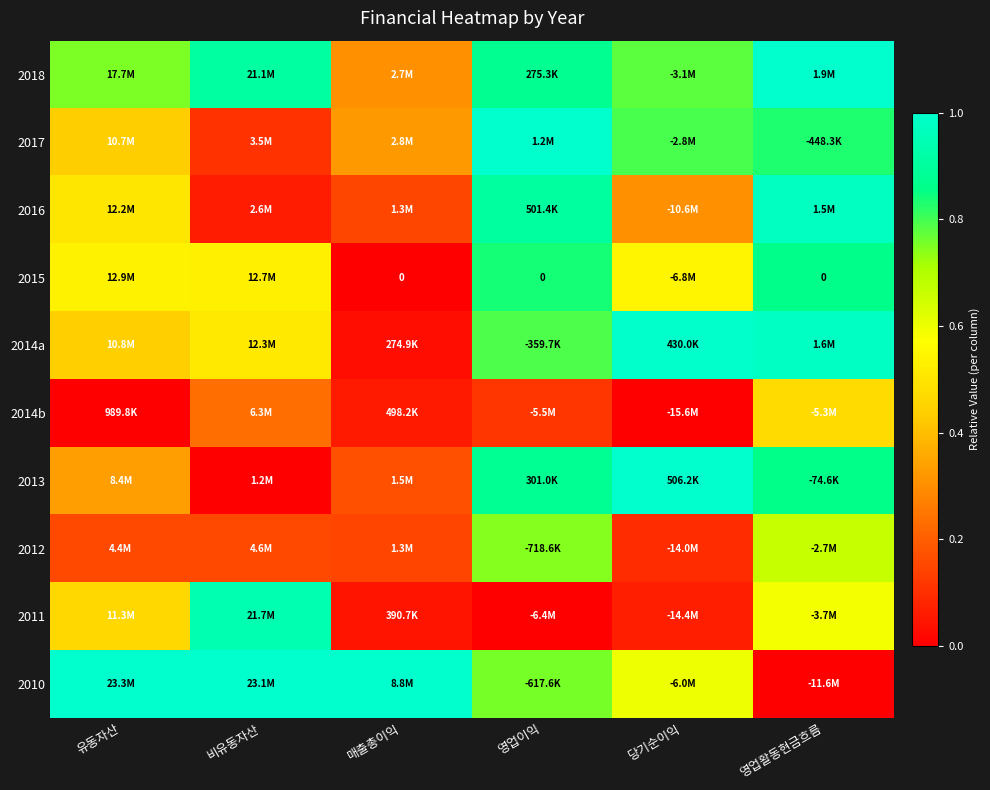

At how many categories does at least one series exceed 0?

6